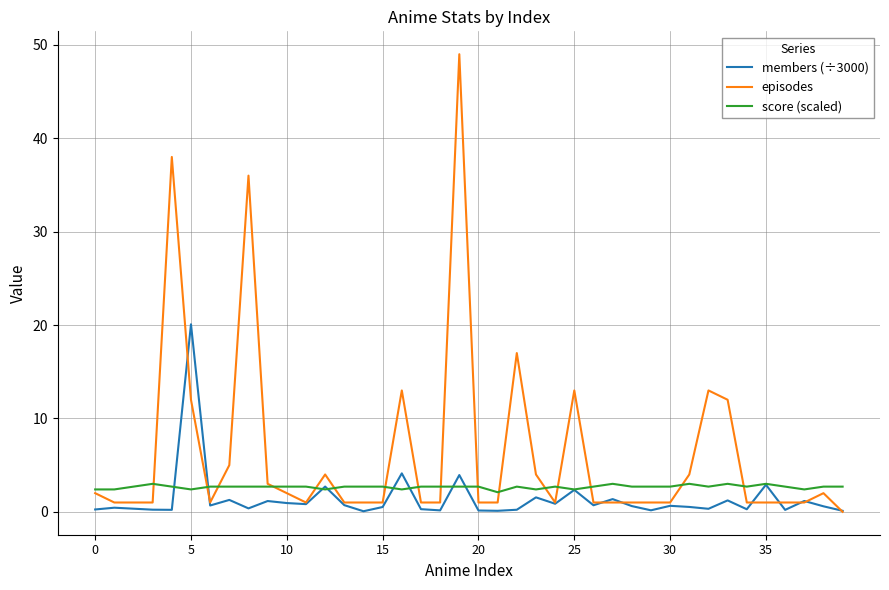

Which series has the widest spread of values?

episodes